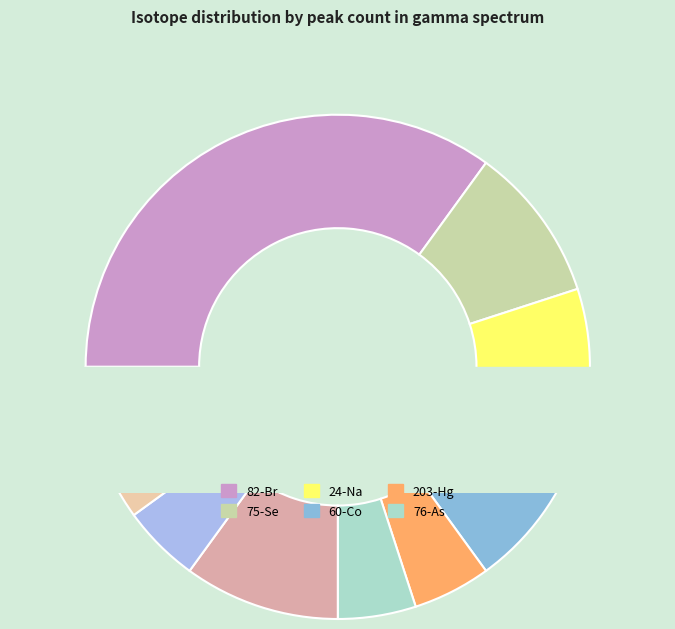

Which slice is the largest?

82-Br